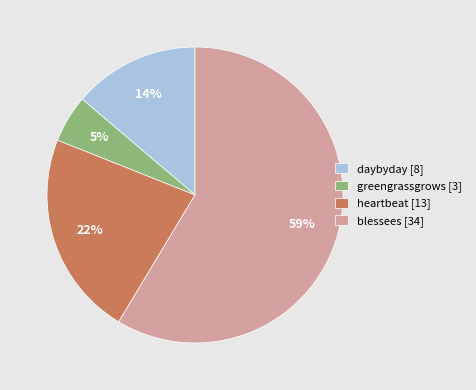

To the nearest percent, what percentage of the pie is daybyday?

14%